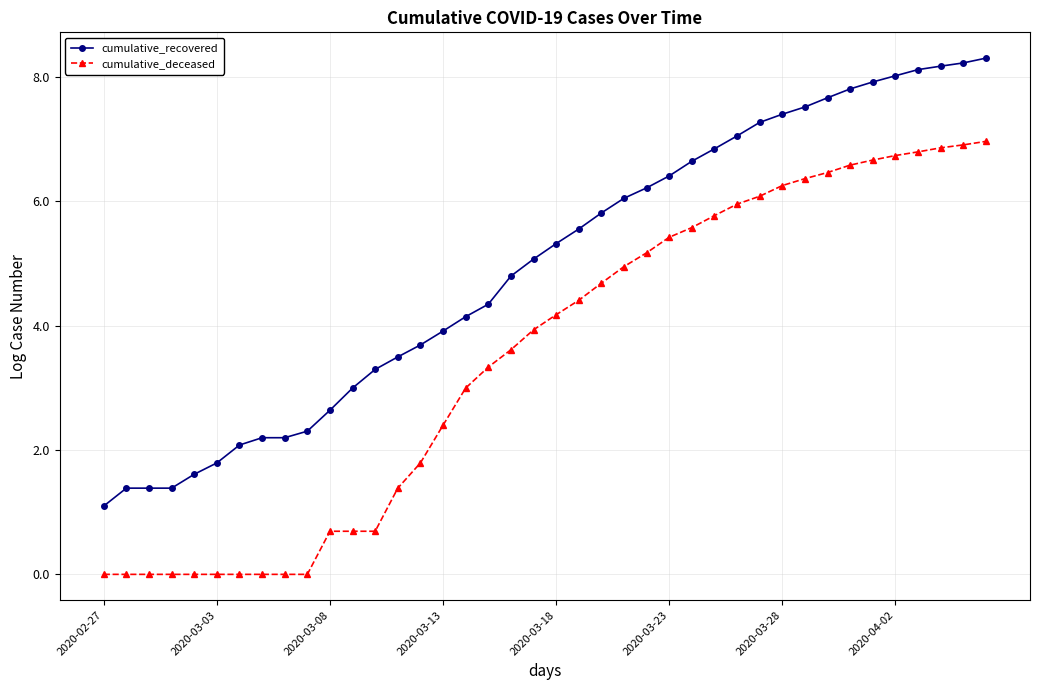

What is the value of the cumulative_recovered point at the 11th from the left?

2.6